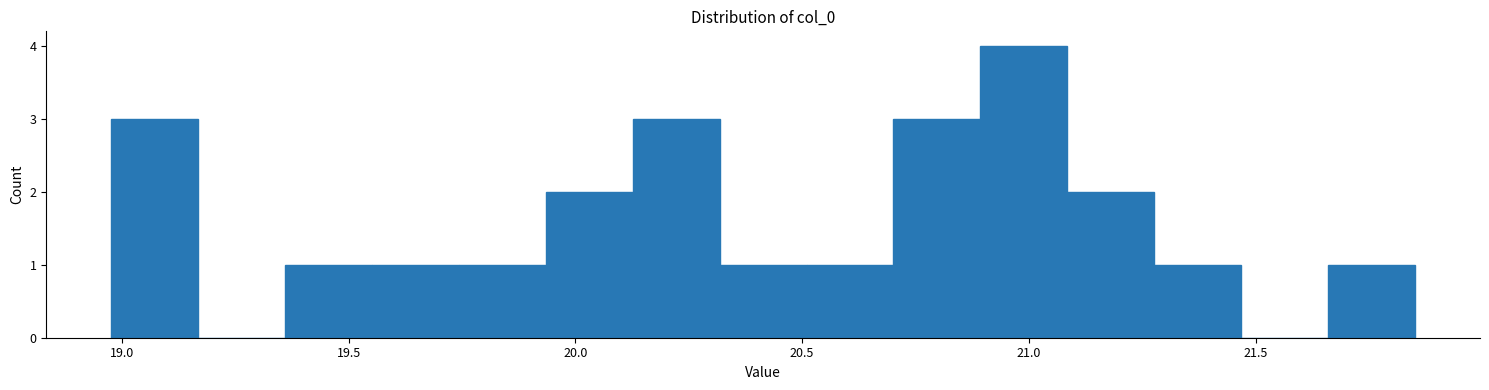

Read against the x-axis, roughly where is the centre of the tallest bar?

21.00